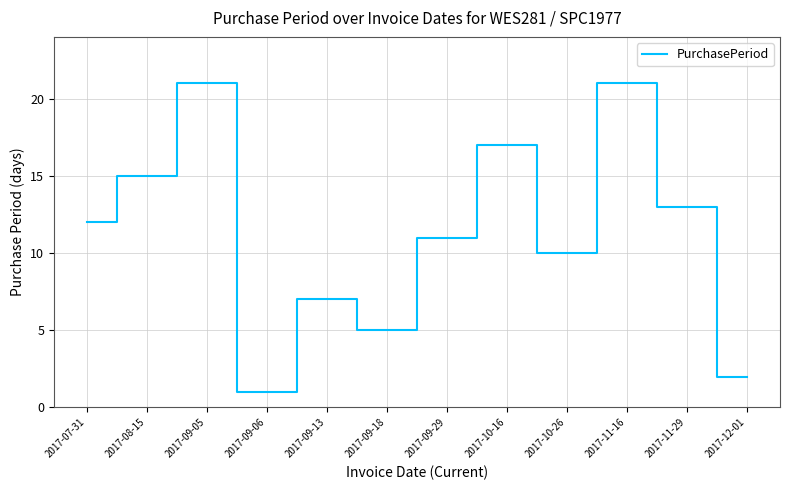

True or false: the data shows 35 at 2017-11-16.

False